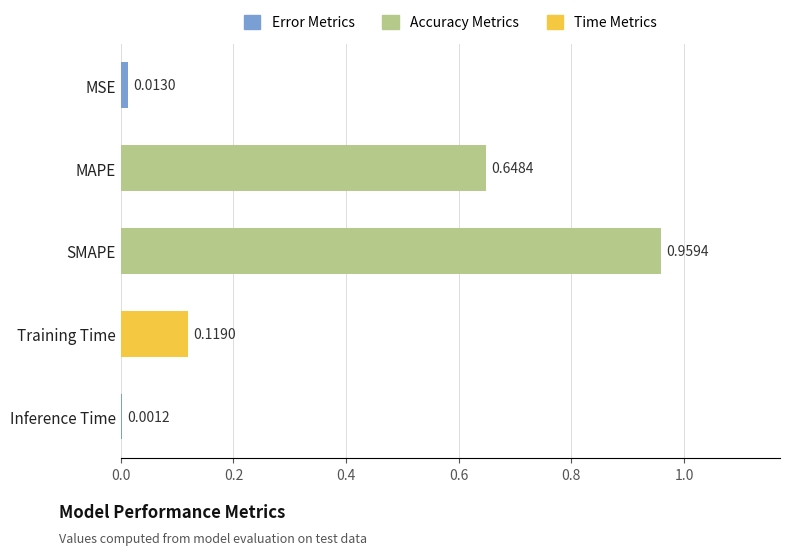

What is the change in value from MSE to SMAPE?

+0.9